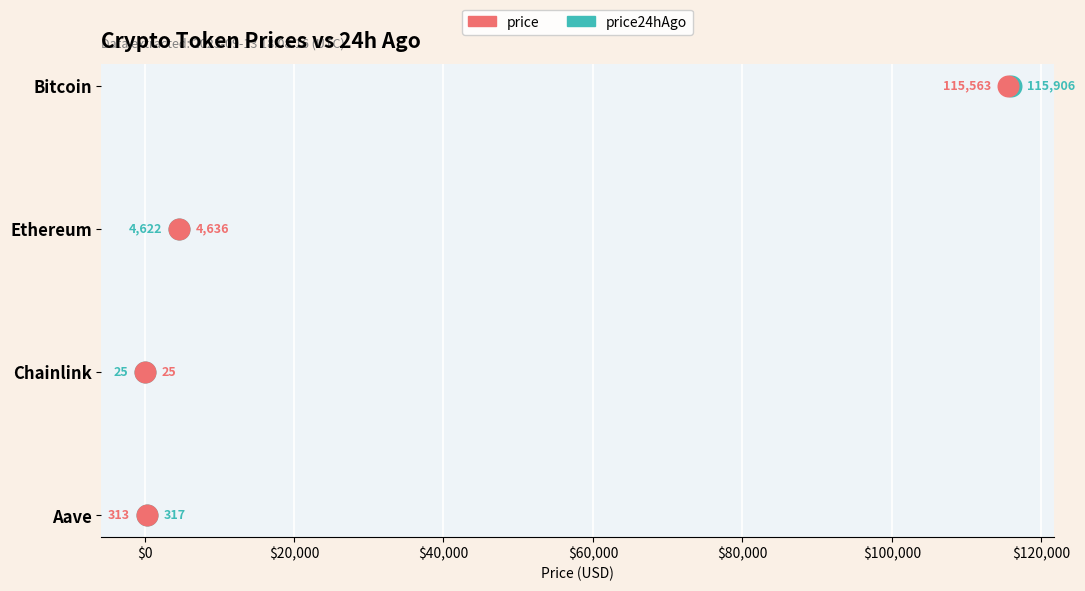

What are all the series names shown in the legend?

price, price24hAgo